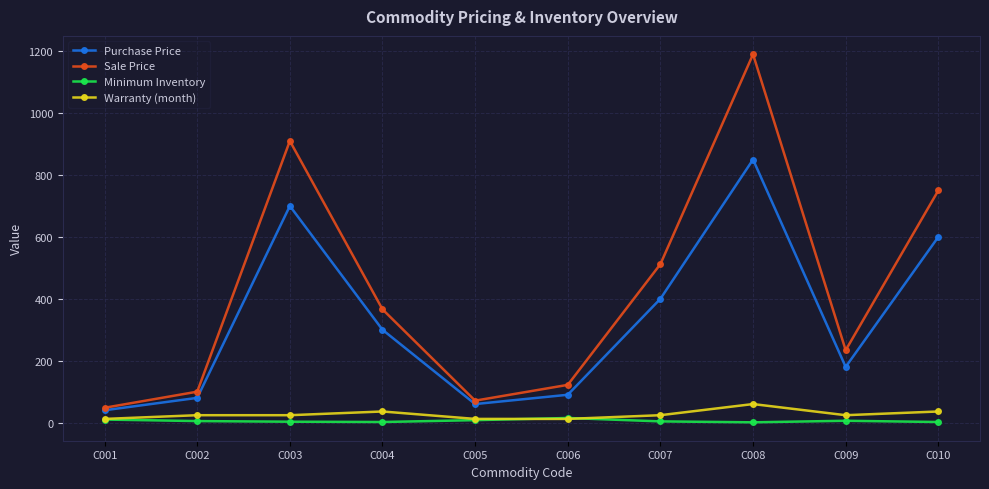

At which label is Sale Price closest to 619?

C007